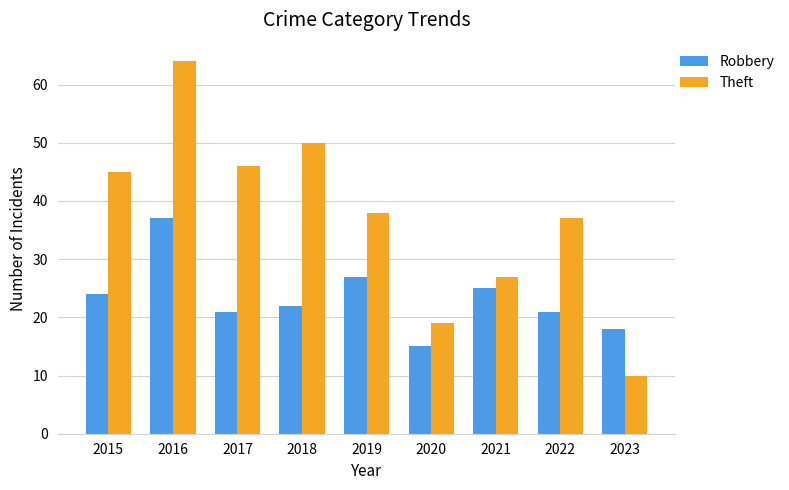

What is the average value of the Robbery series?

23